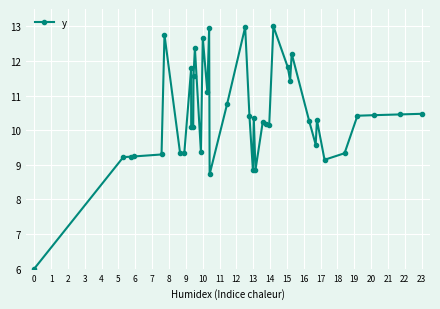

What is the average value?

10.4